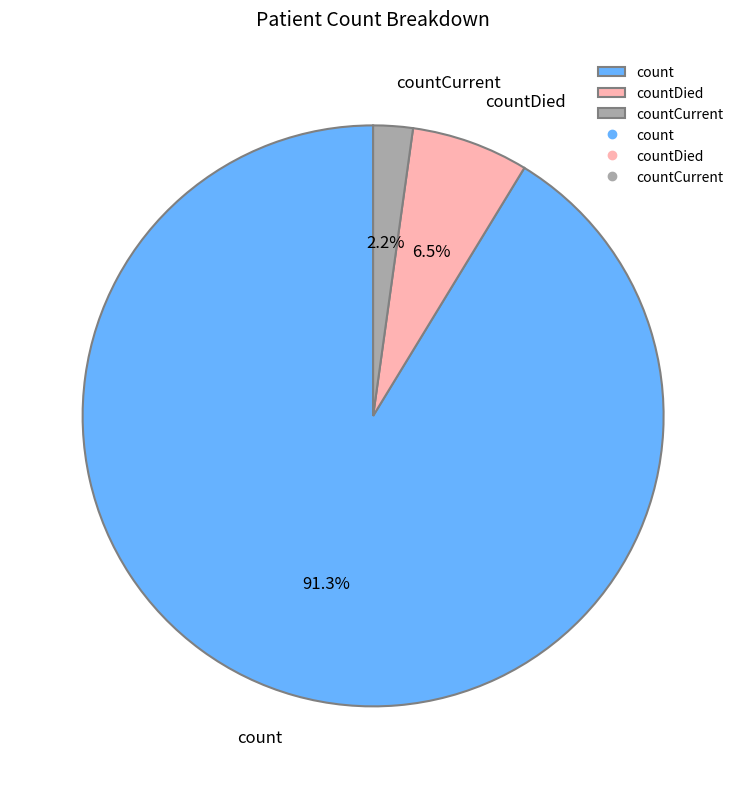

Does countCurrent account for over 50% of the chart?

No